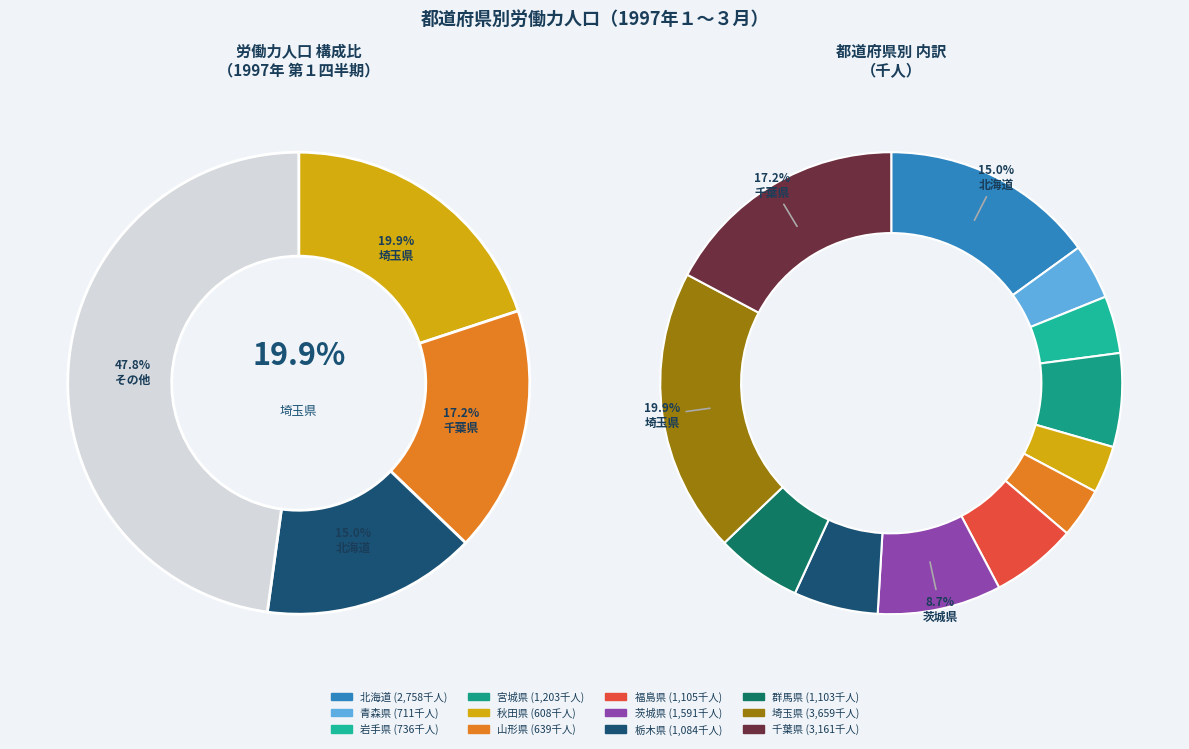

Rank the categories by value from highest to lowest.

埼玉県, 千葉県, 北海道, 茨城県, 宮城県, 福島県, 群馬県, 栃木県, 岩手県, 青森県, 山形県, 秋田県